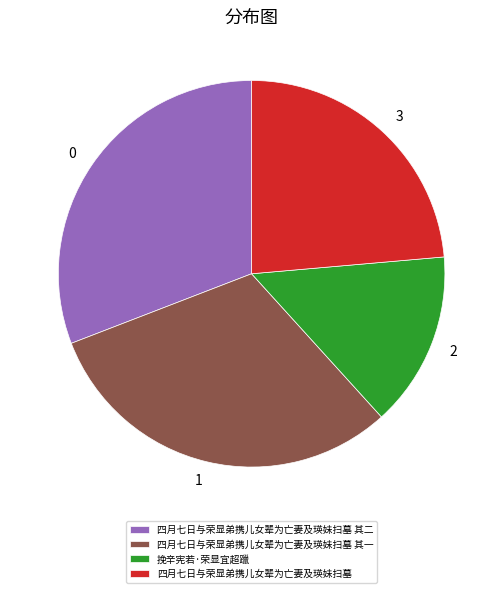

Does 四月七日与荣显弟携儿女辈为亡妻及瑛妹扫墓 account for over 50% of the chart?

No